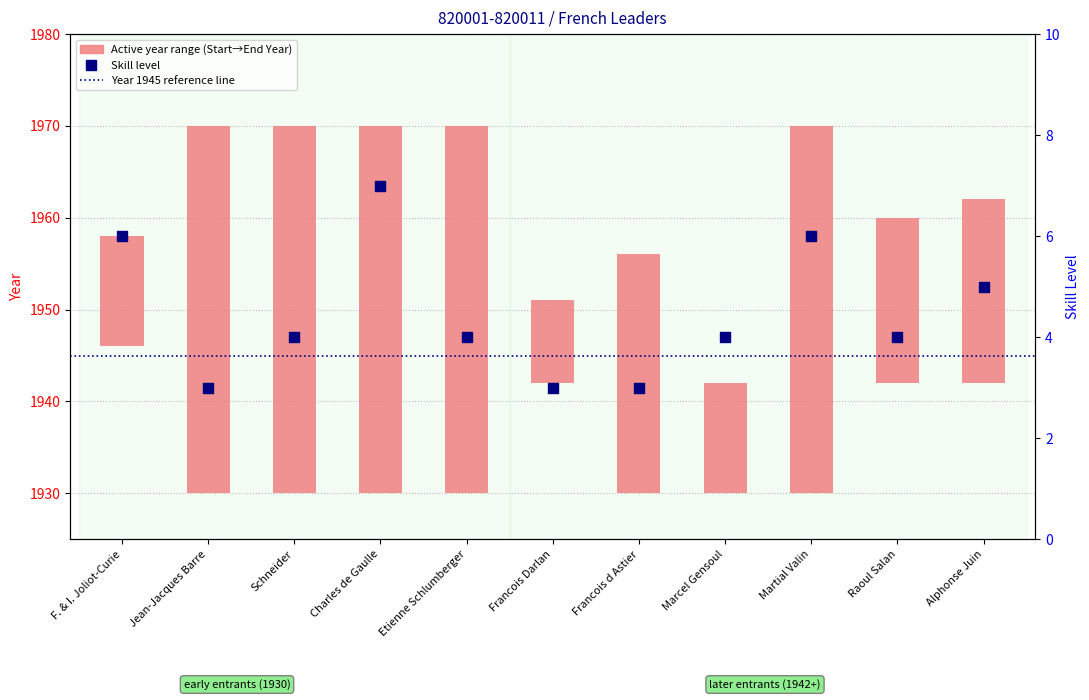

Which series has the widest spread of Y values?

End Year - Start Year range